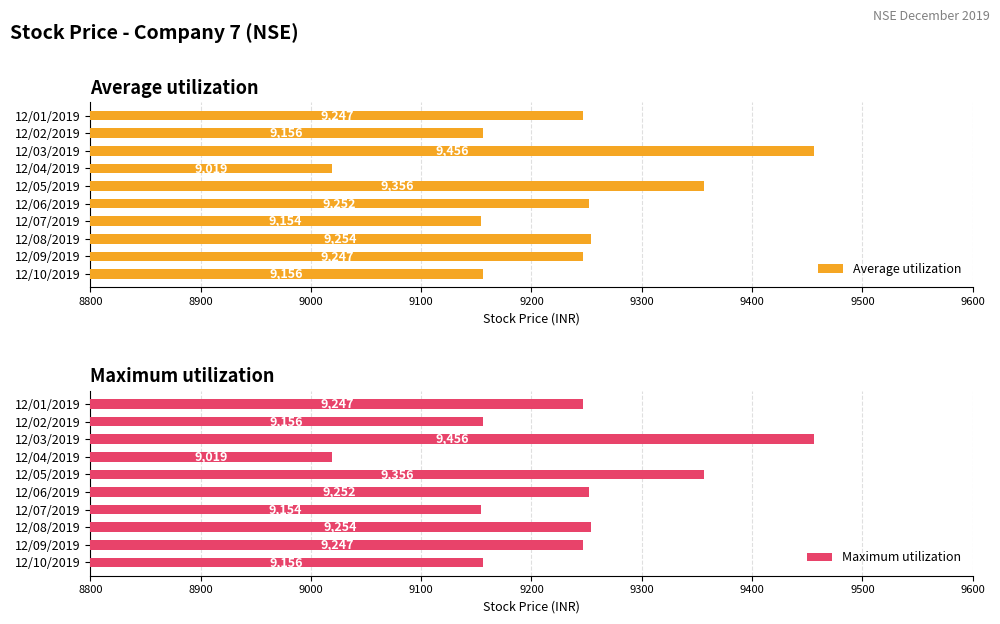

Is it true that Average utilization equals 12425 at 12/05/2019?

False